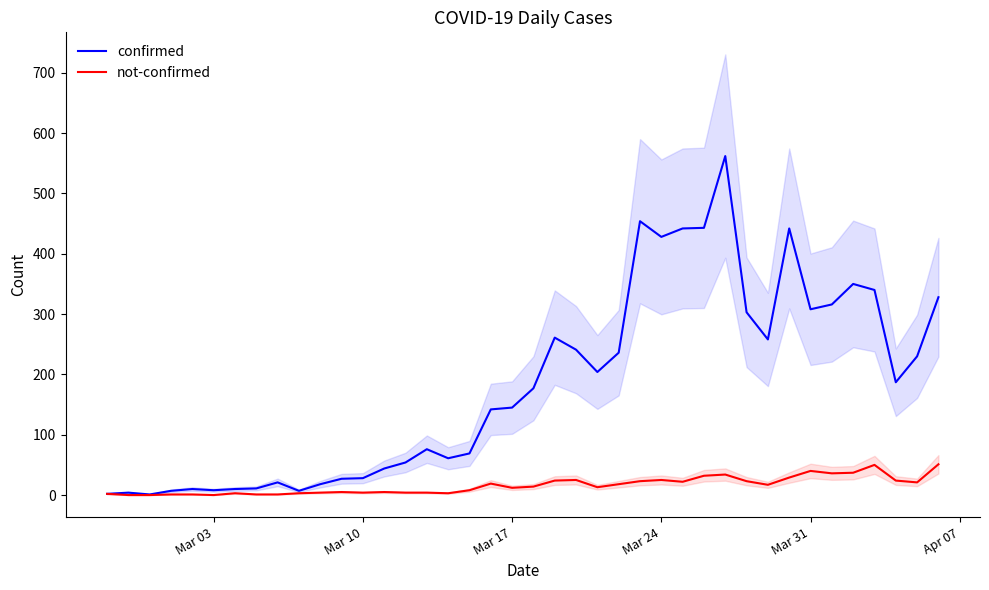

What is the highest value of the not-confirmed series?

51